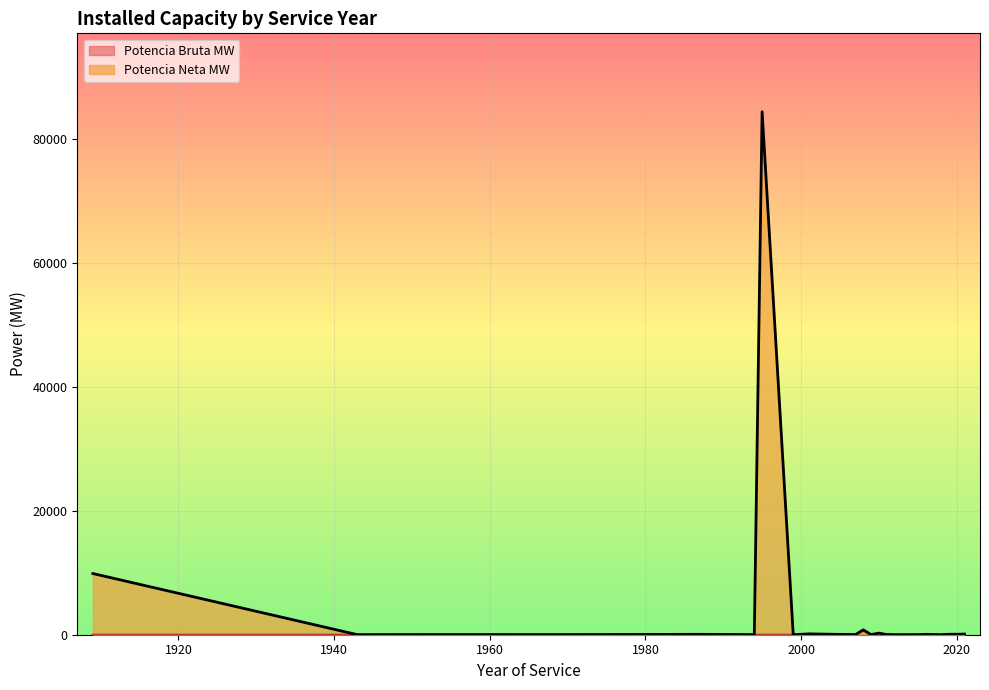

At 2001, list the series in order from smallest to largest.

Potencia Neta MW, Potencia Bruta MW